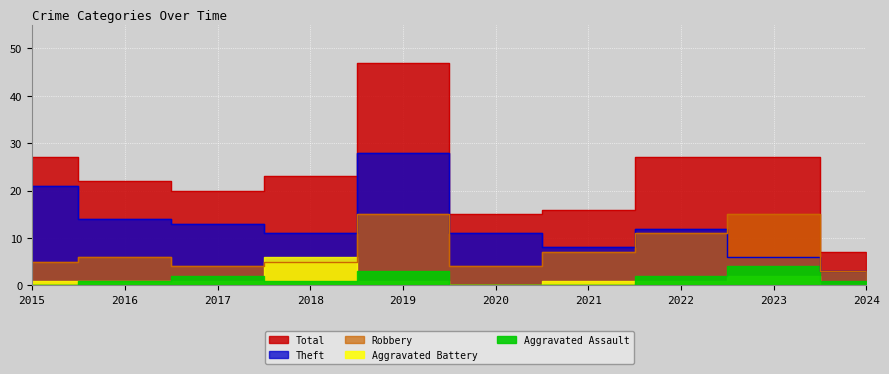

Rank the series at 2024 from highest to lowest value.

Total, Robbery, Theft